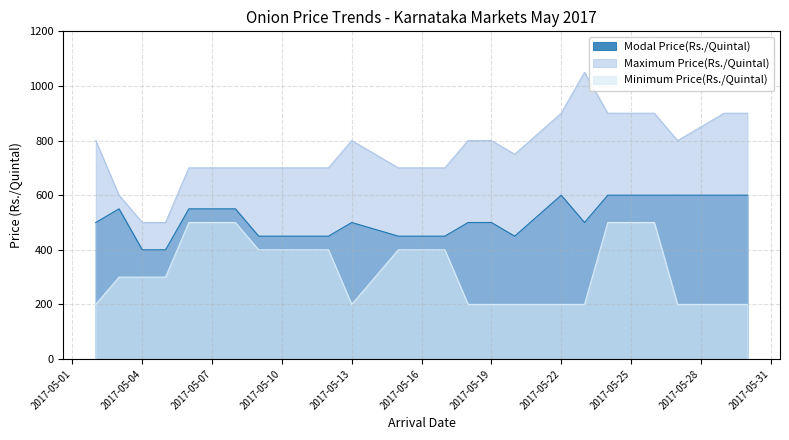

The value of Maximum Price(Rs./Quintal) at 26/05/2017 is 611. True or false?

False